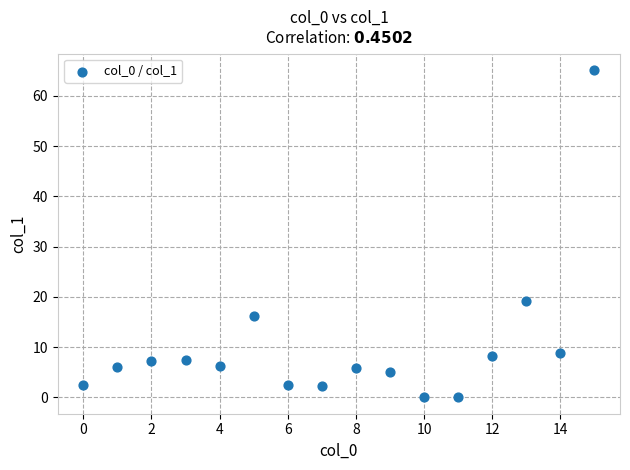

What Y value in the scatter plot is closest to 32?

19.2